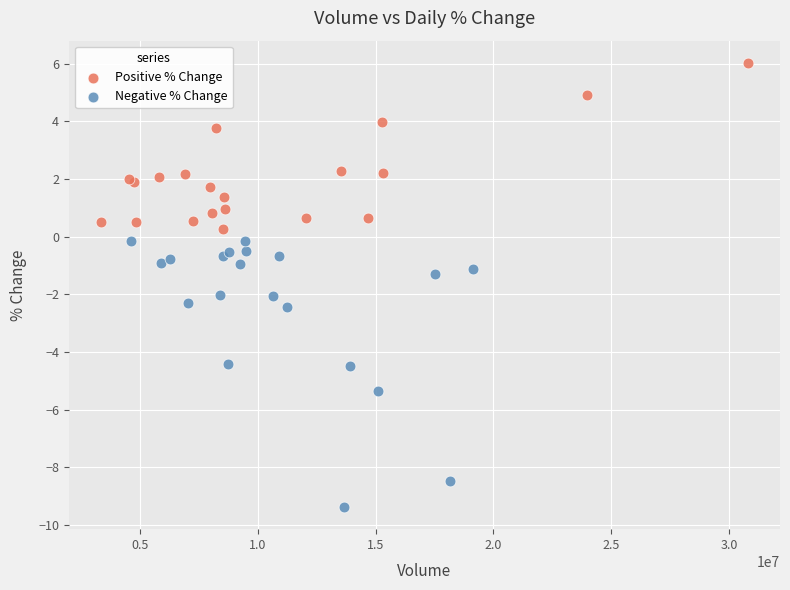

Which series has the widest spread of Y values?

Negative % Change